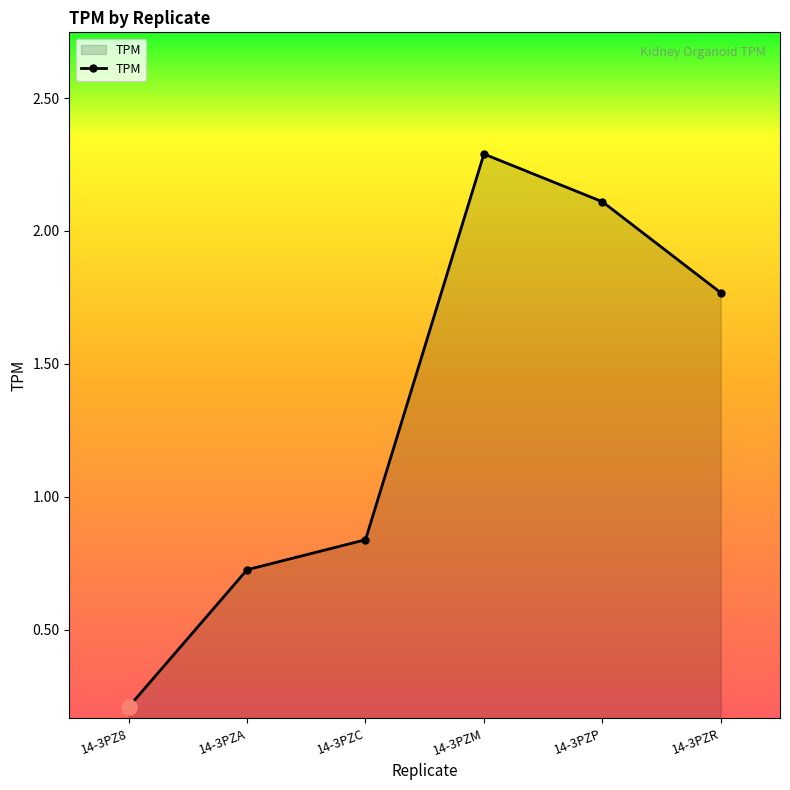

What is the change in value from 14-3PZ8 to 14-3PZR?

+1.6